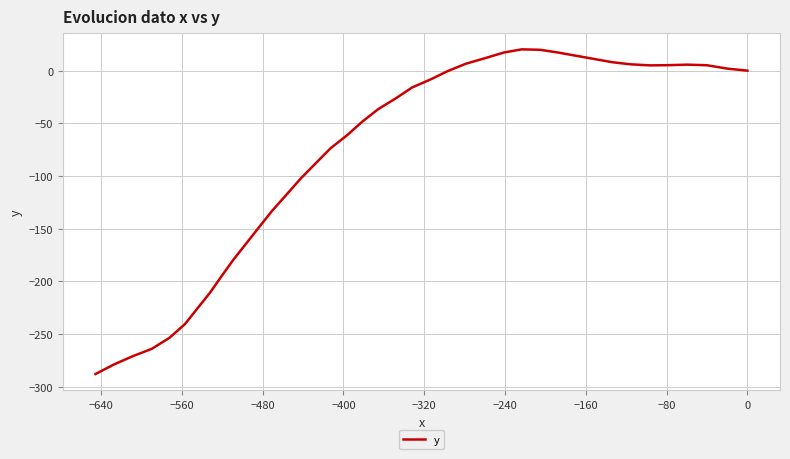

True or false: the data shows -238.8 at 27.

False